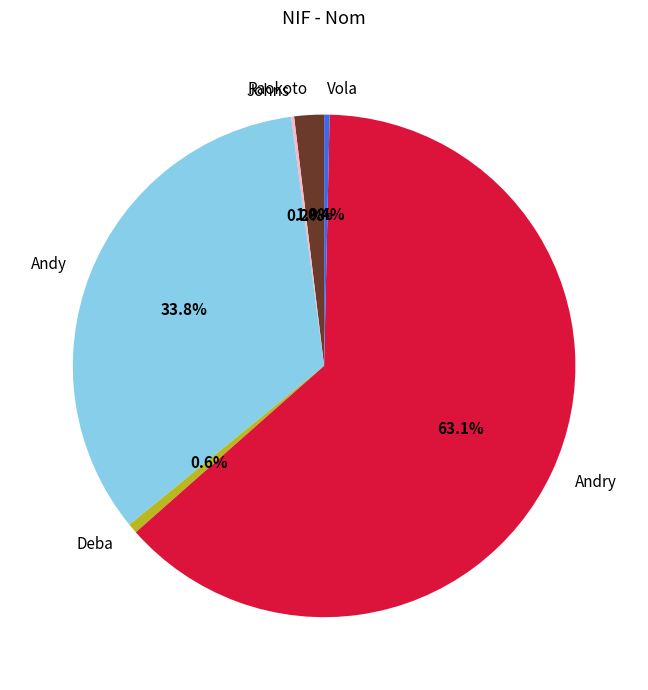

Which category has the biggest portion of the pie?

Andry